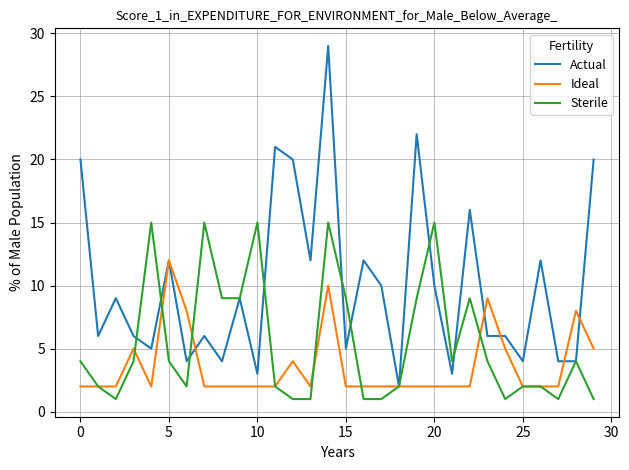

Which series has the largest range (max minus min)?

Actual